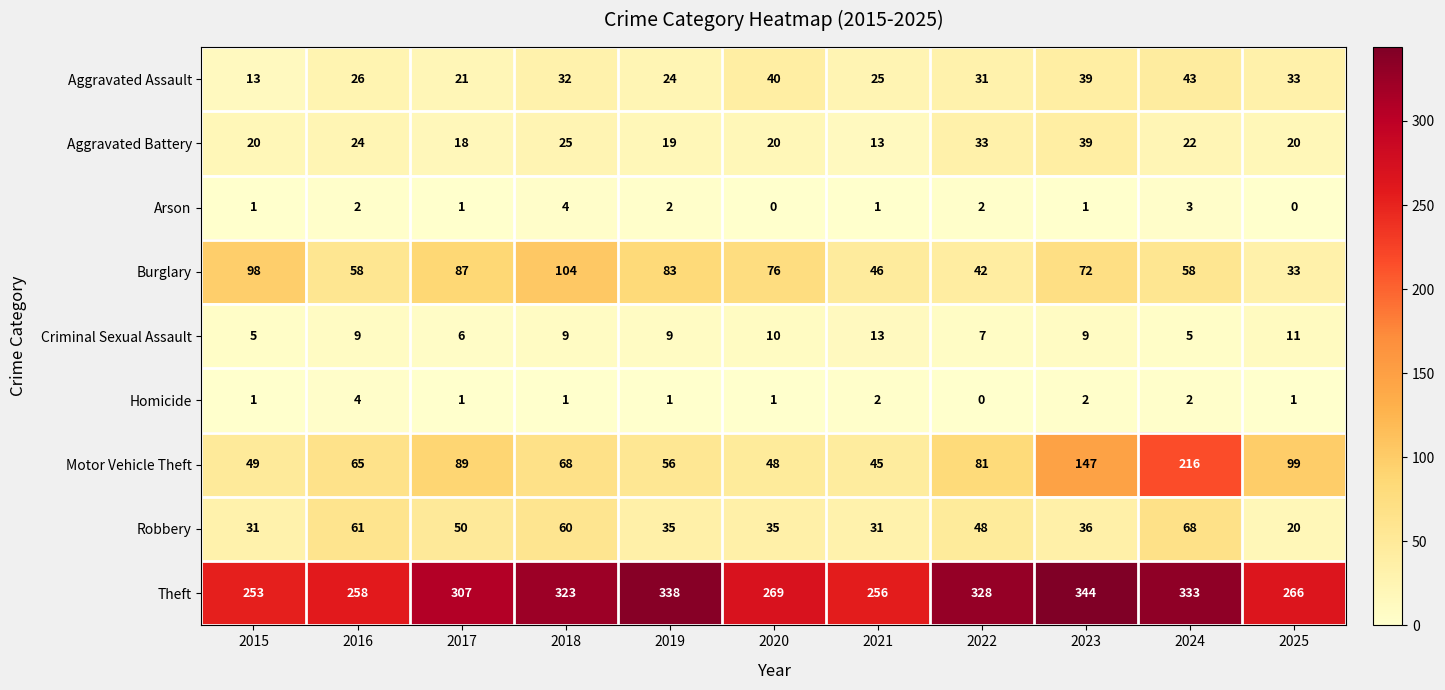

How many distinct data groups are displayed?

9